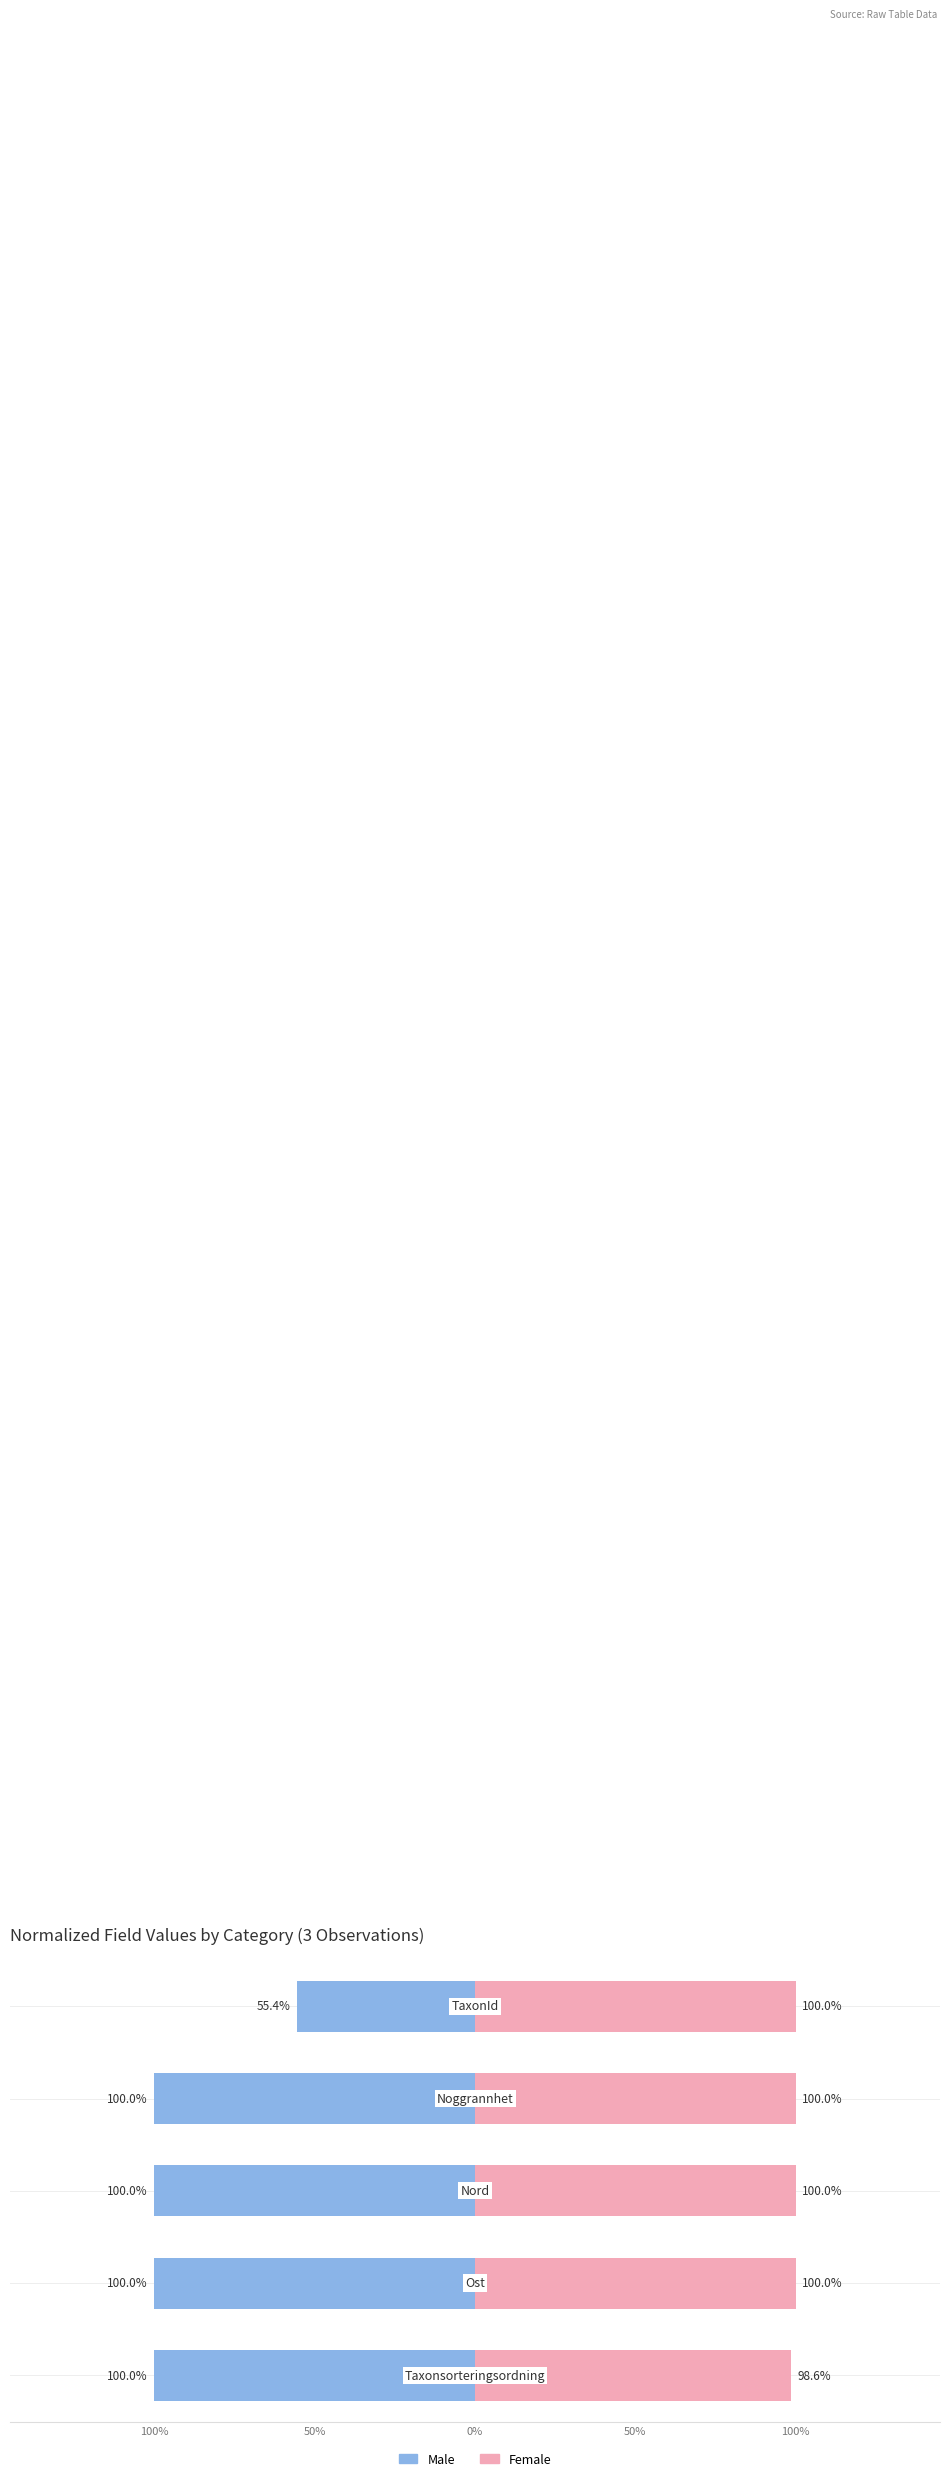

What is the difference between the highest and lowest values at 50%?

2.0